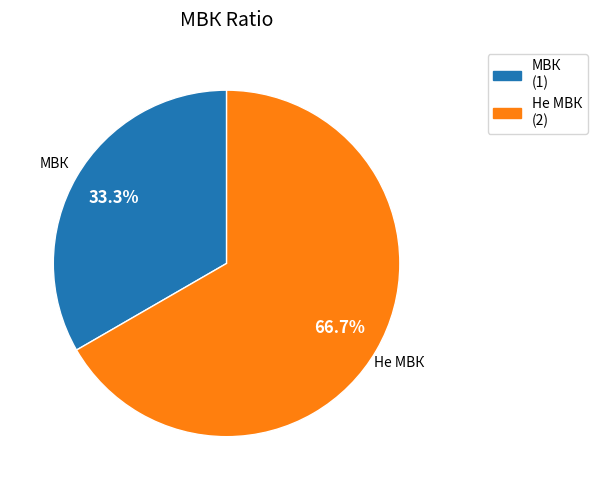

How many slices are in this pie chart?

2